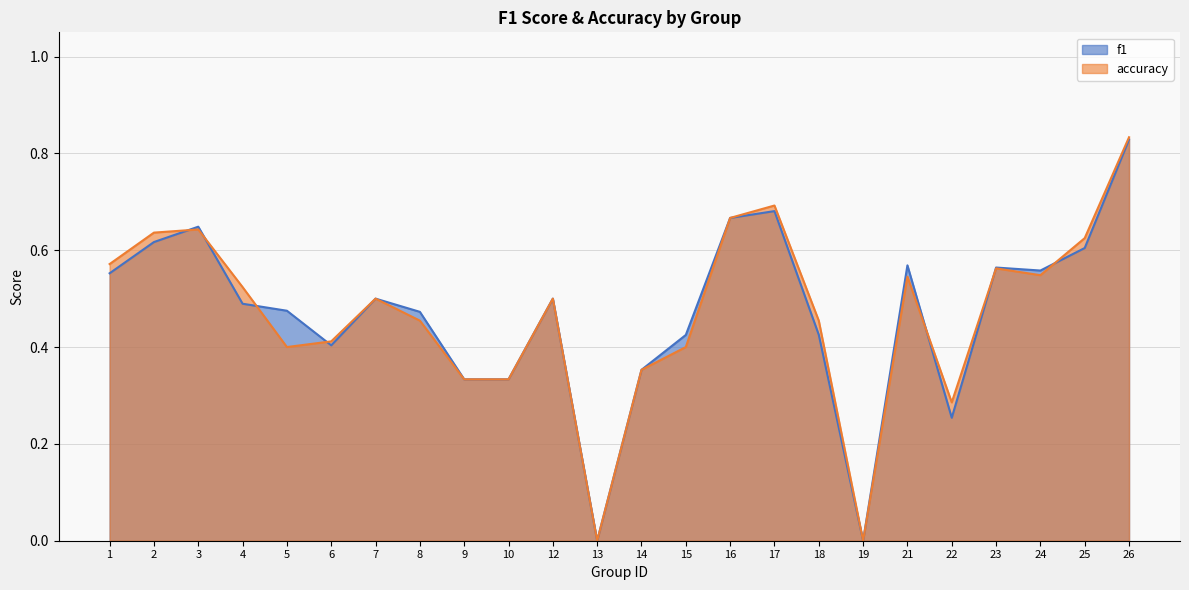

The accuracy series shows 0.5 at 21. True or false?

True